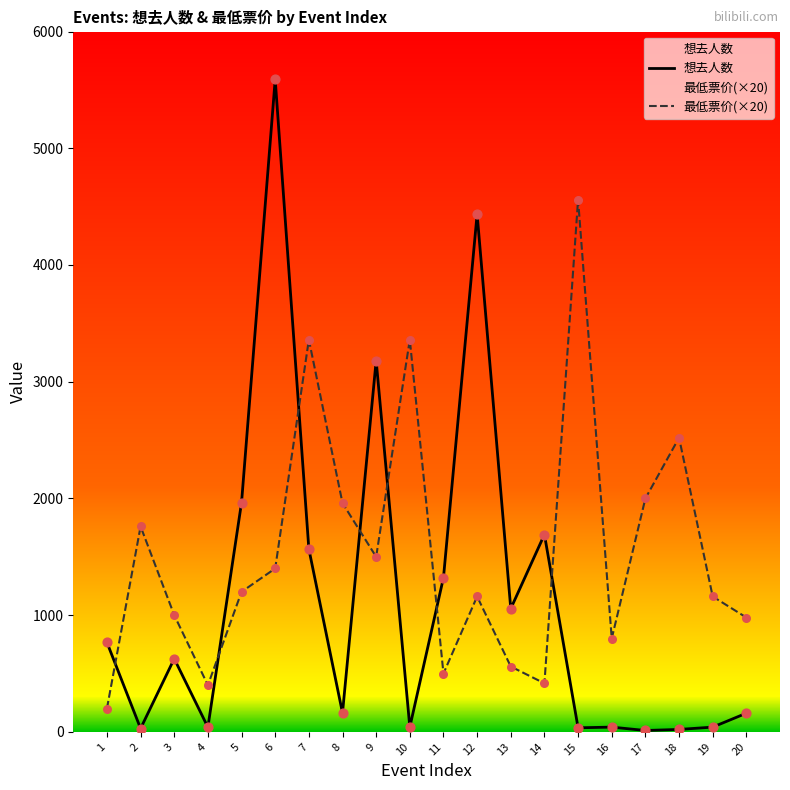

What is the total value across all series at 18?

2541